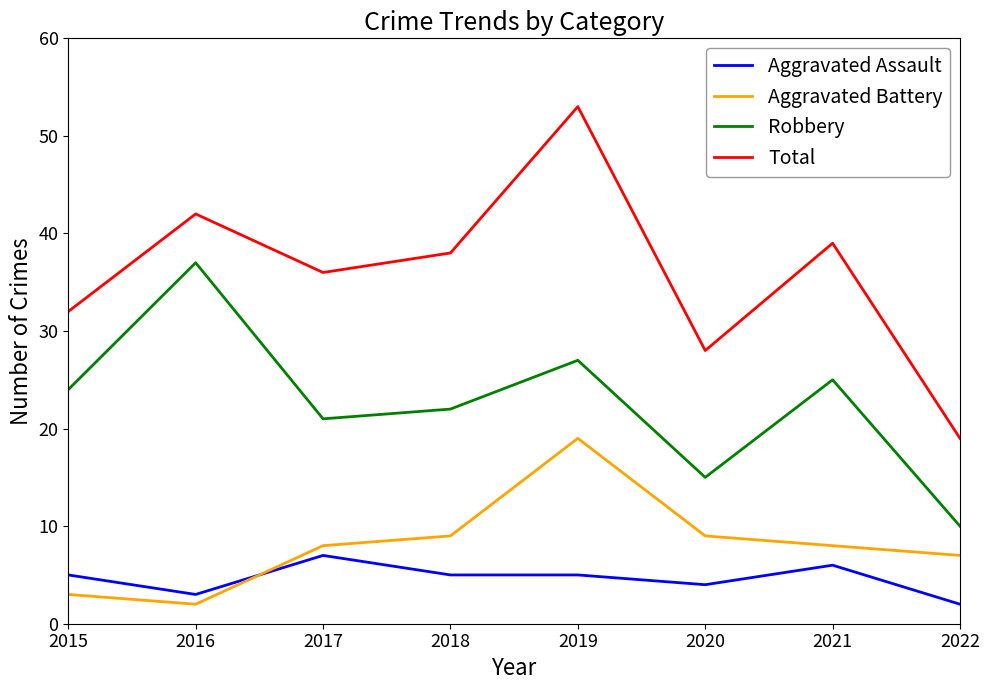

True or false: Total and Robbery intersect in this chart.

False